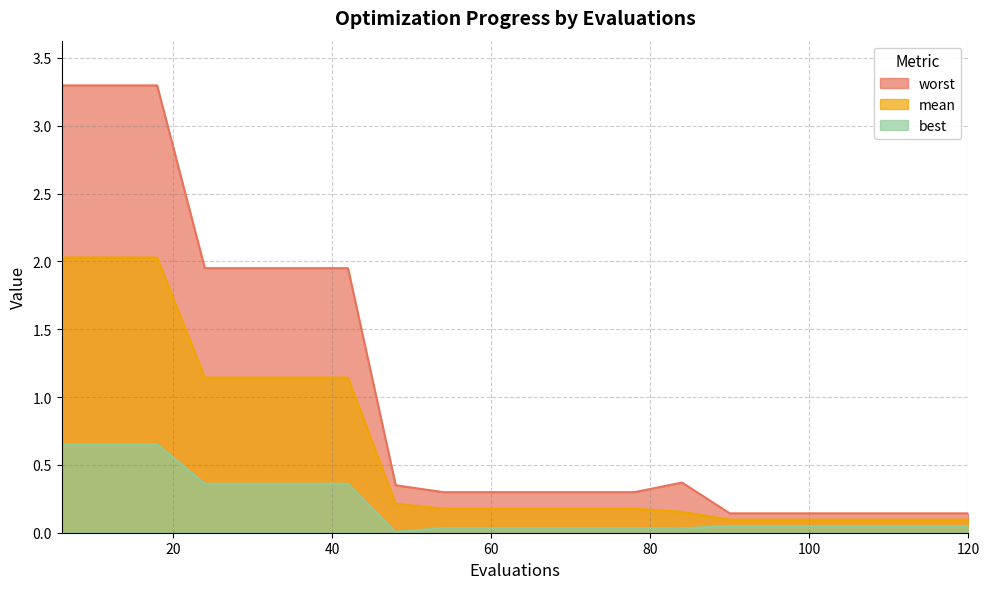

What is the total value across all series at 114?

0.3